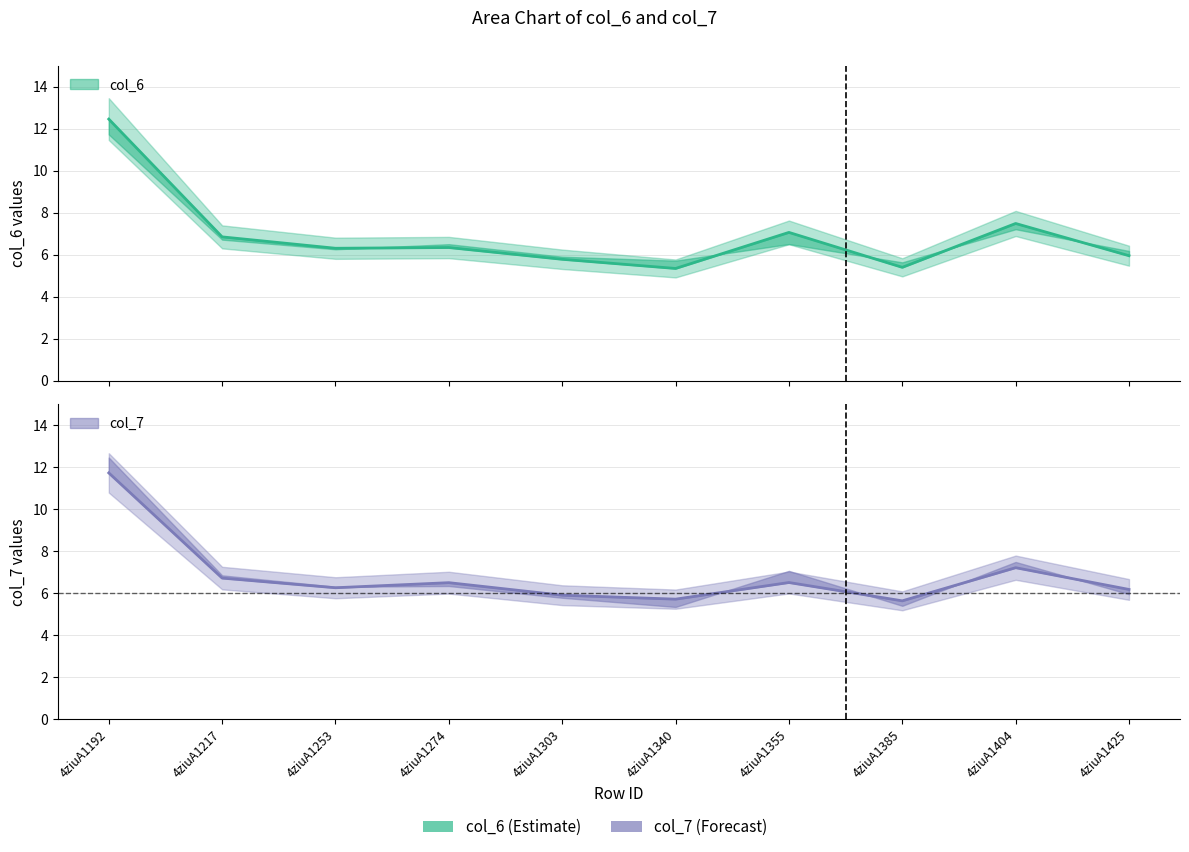

Reading left to right, extract all data points from this chart.

col_6: 12.5	6.8	6.3	6.3	5.8	5.3	7.1	5.4	7.5	5.9
col_7: 11.7	6.7	6.3	6.5	5.9	5.7	6.5	5.6	7.2	6.2